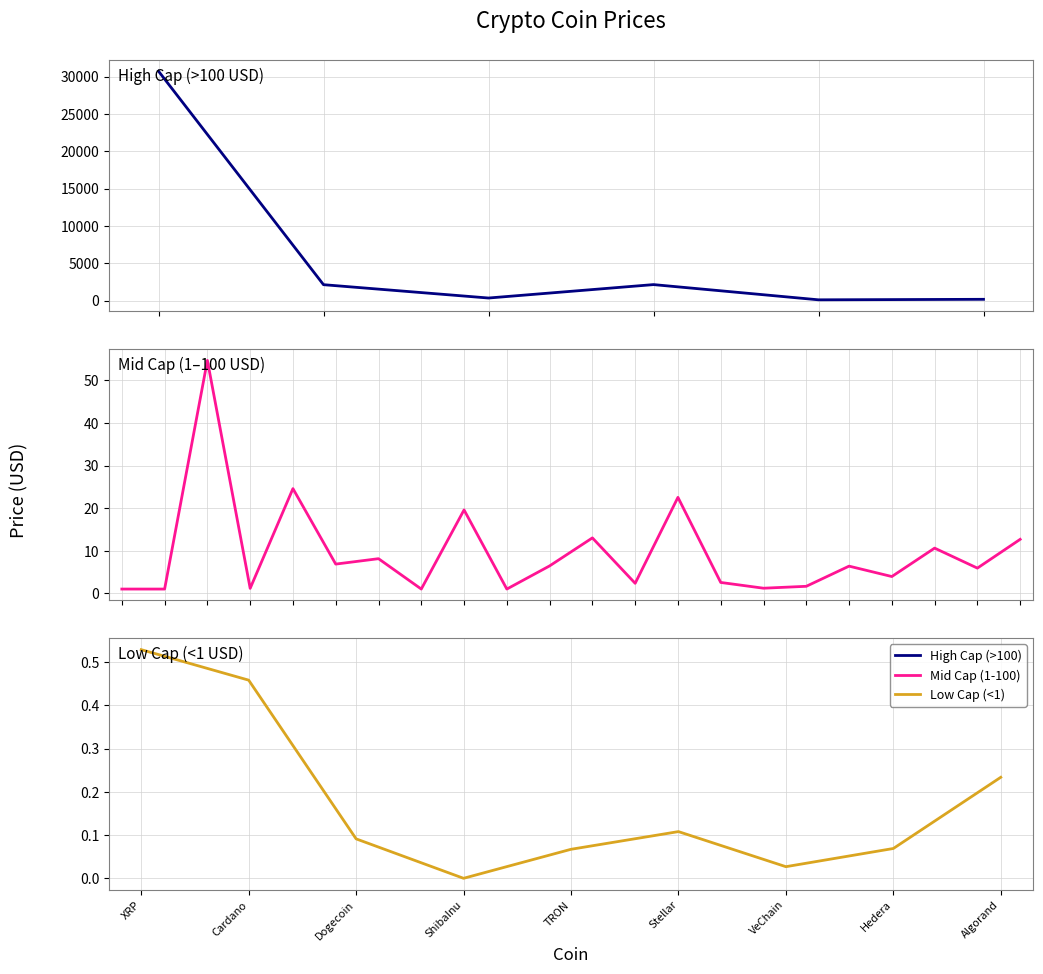

At which label is the value closest to 15359?

WrappedEther